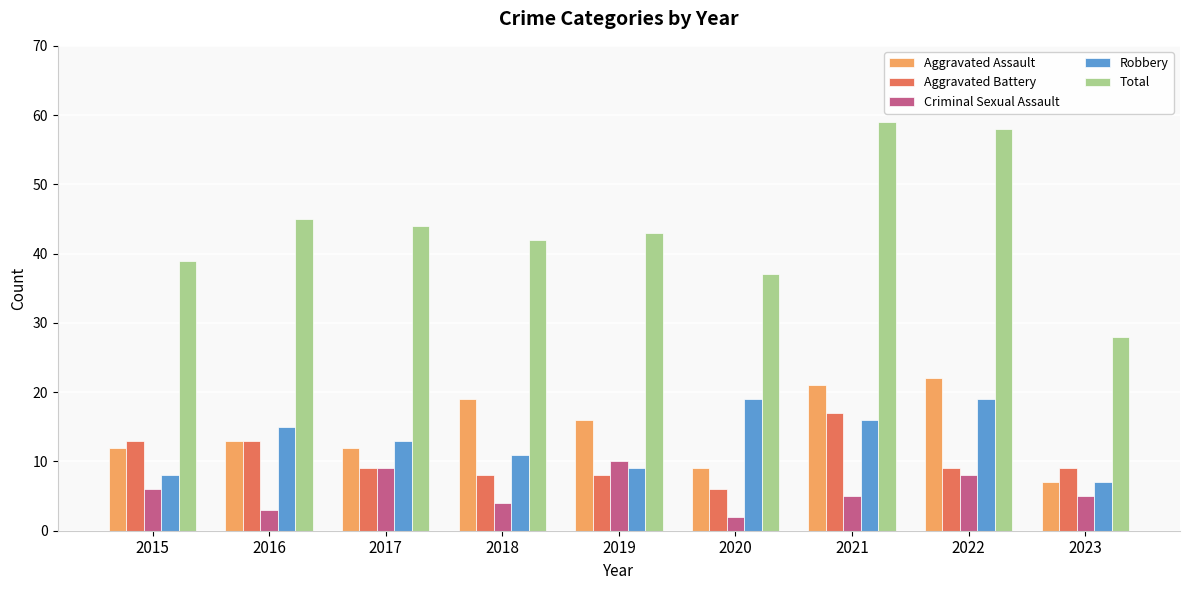

What is the difference between the maximum and minimum values in the Total series?

31